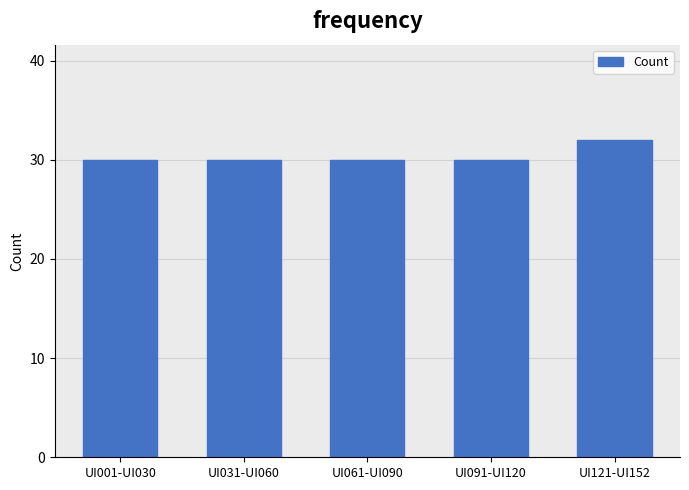

Reading right to left, what are all the values shown in this chart?

32	30	30	30	30